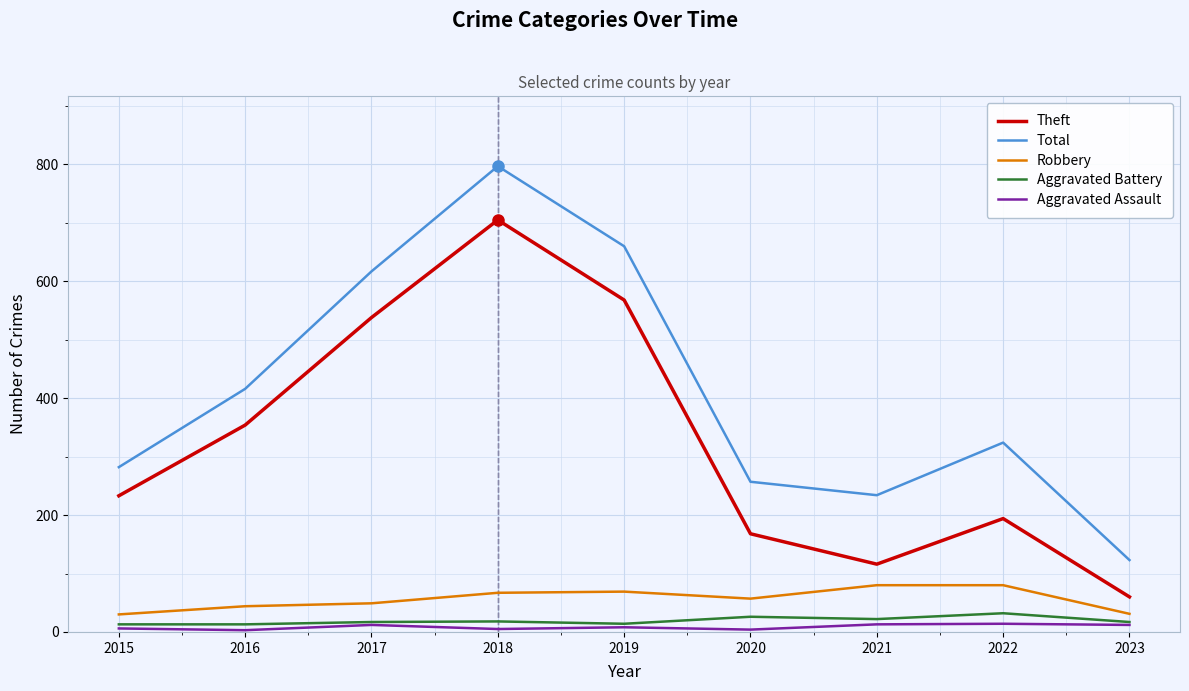

At which category is the sum across all series the highest?

2018